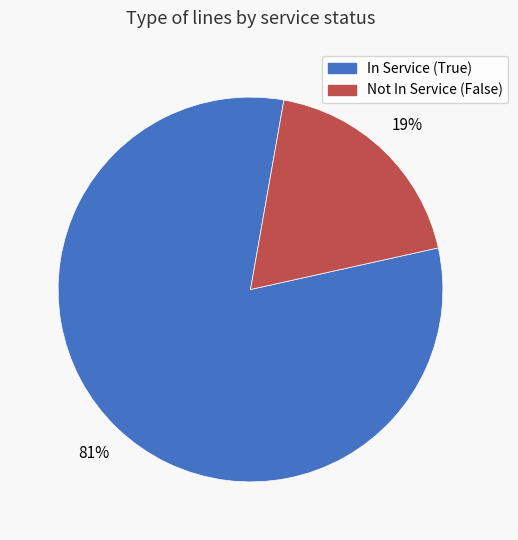

What is the smallest slice in the pie chart?

Not In Service (False)